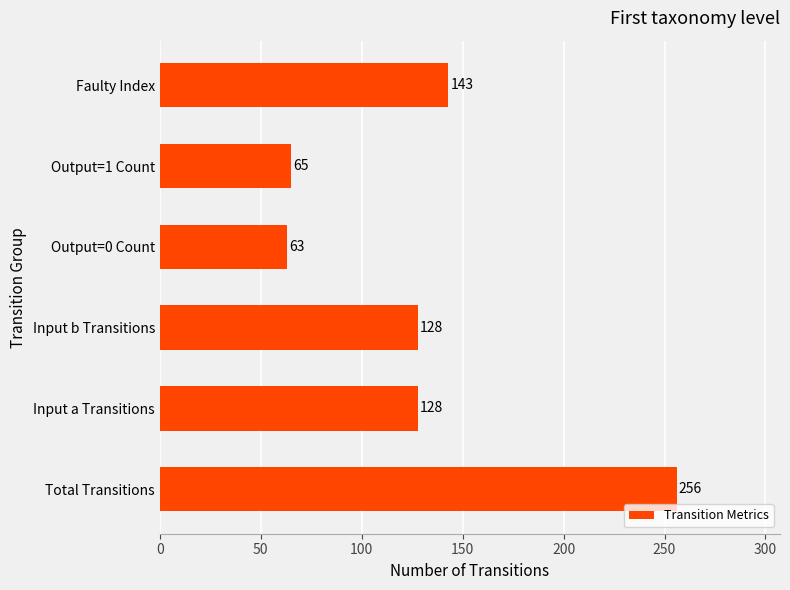

How many series are shown in this chart?

1